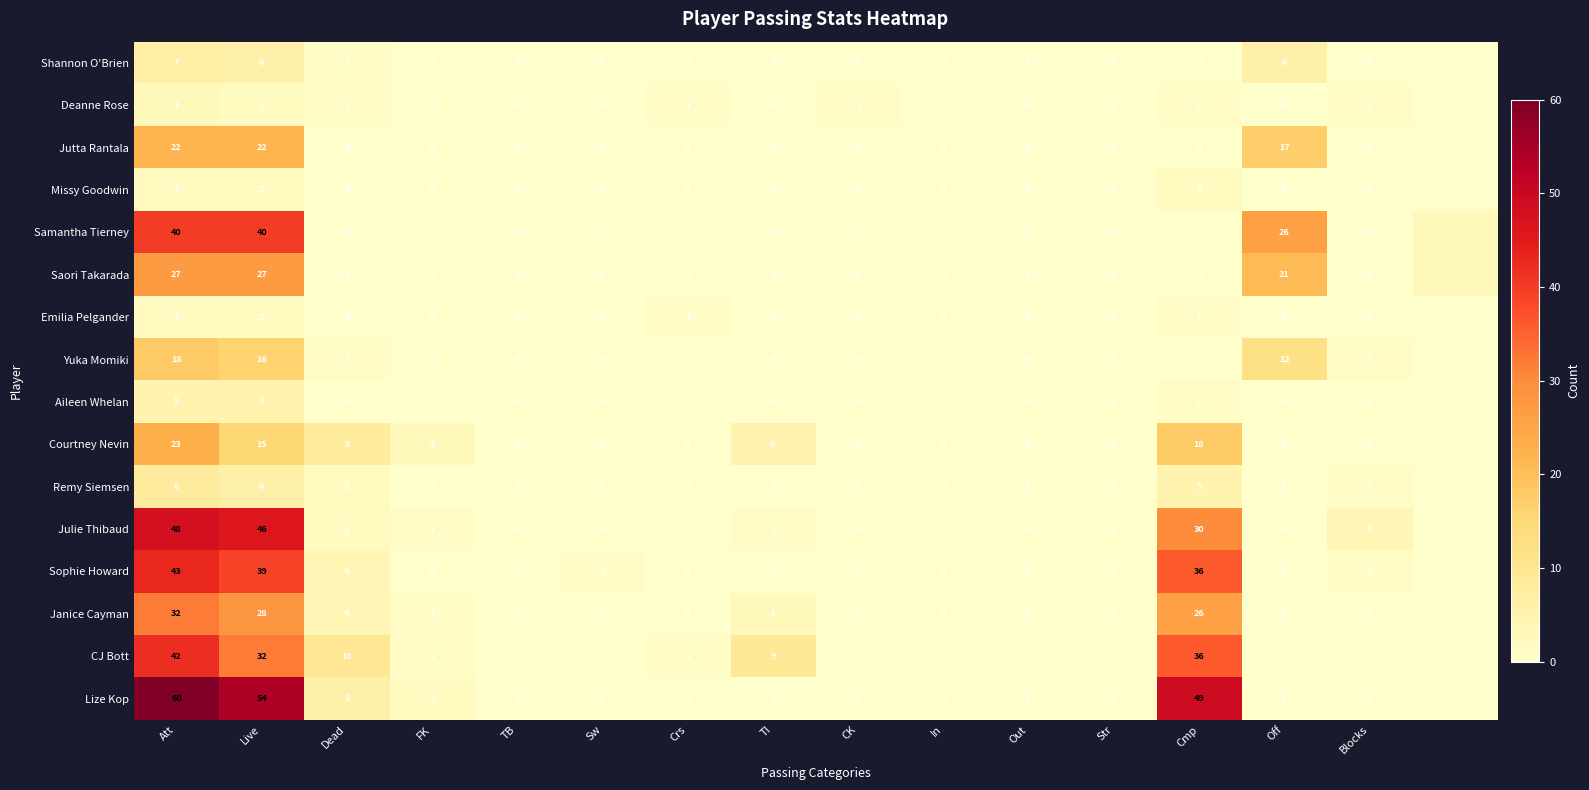

Which series has the largest range (max minus min)?

Lize Kop